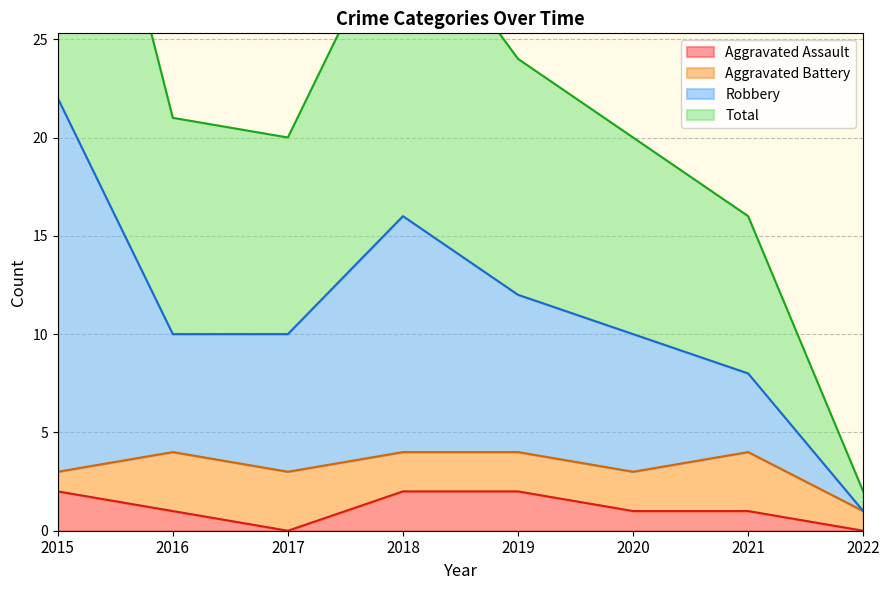

At which label is Total closest to 23?

2019